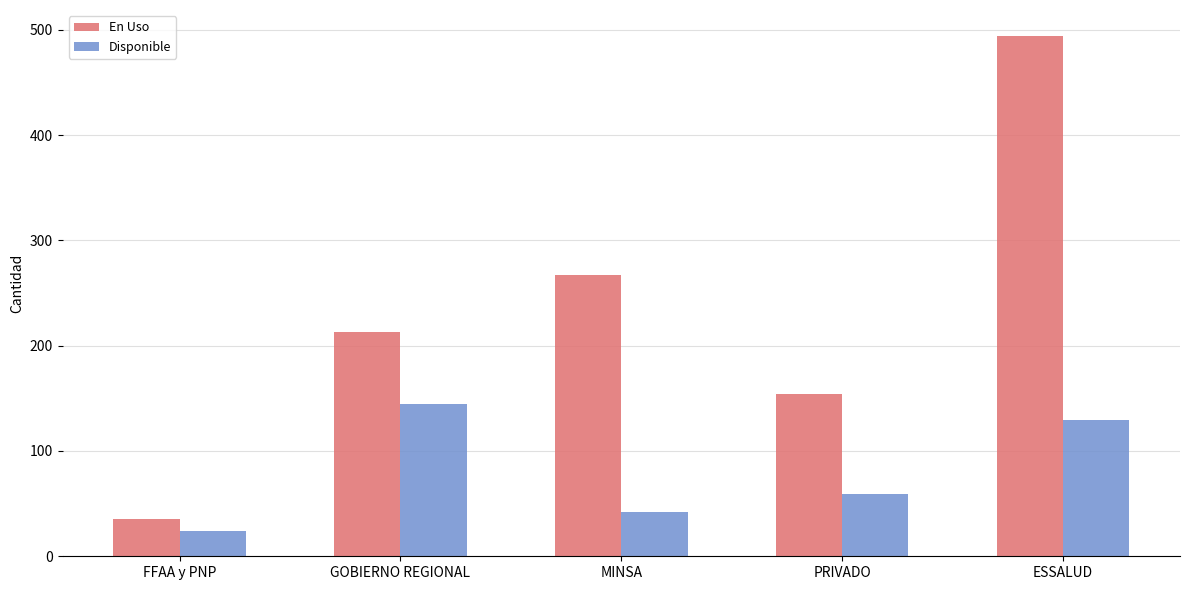

Reading left to right, transcribe all the data shown in this chart.

En Uso: FFAA y PNP=35	GOBIERNO REGIONAL=213	MINSA=267	PRIVADO=154	ESSALUD=494
Disponible: FFAA y PNP=24	GOBIERNO REGIONAL=145	MINSA=42	PRIVADO=59	ESSALUD=129